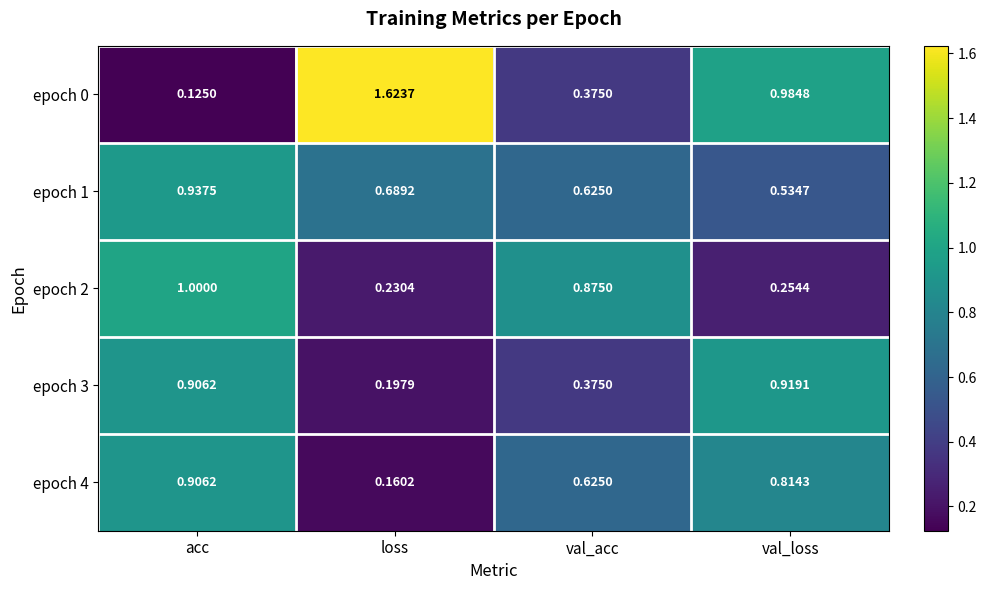

At which category is the sum across all series the highest?

acc